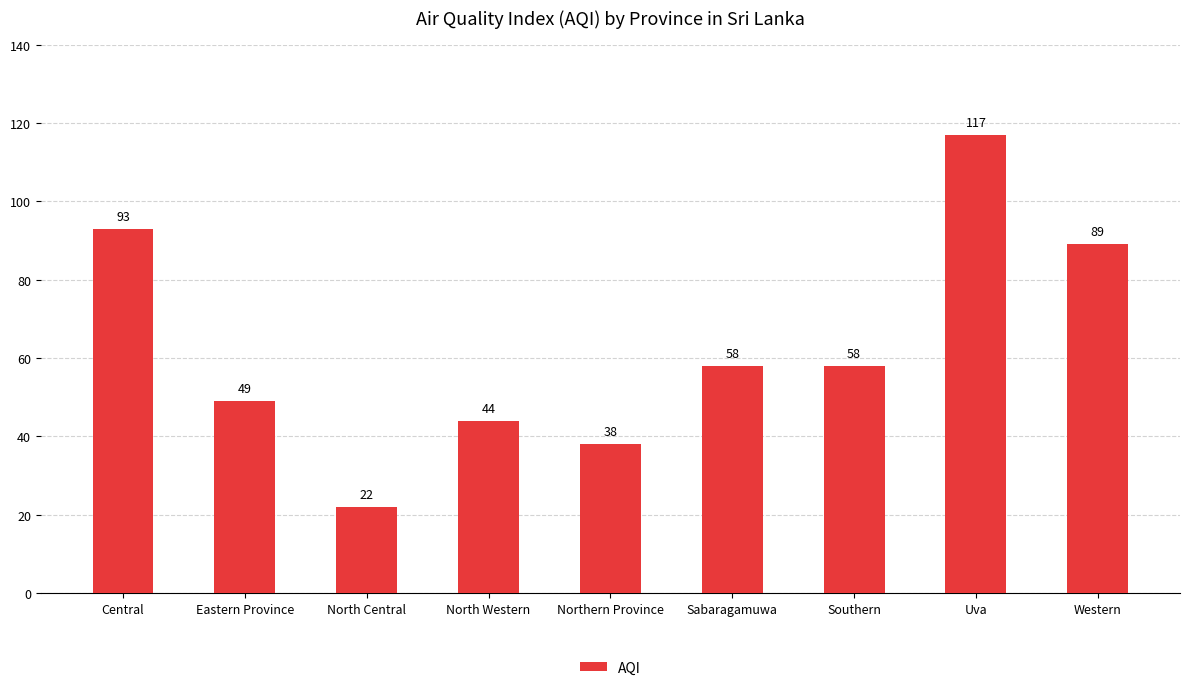

Is it true that the value at Western is 89?

True